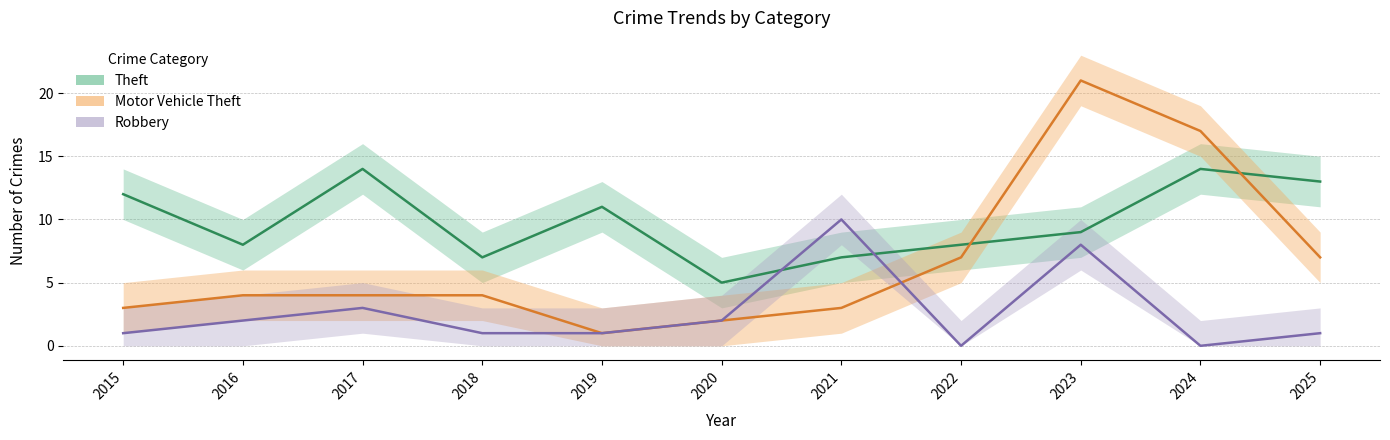

Rank the series at 2019 from highest to lowest value.

Theft, Motor Vehicle Theft, Robbery